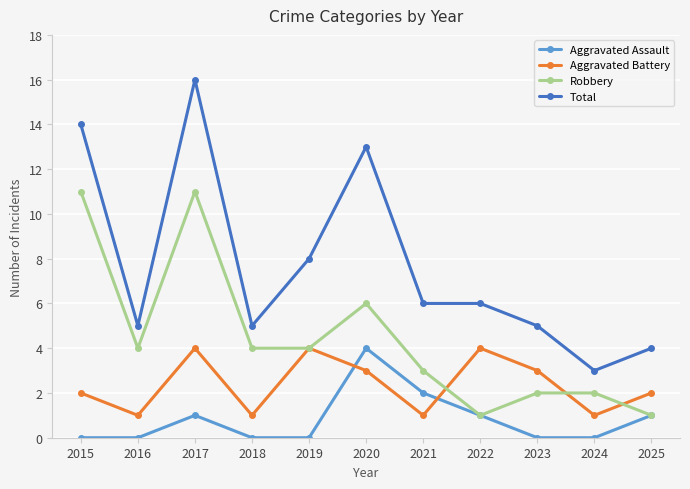

The value of Aggravated Assault at 2023 is 0. True or false?

True